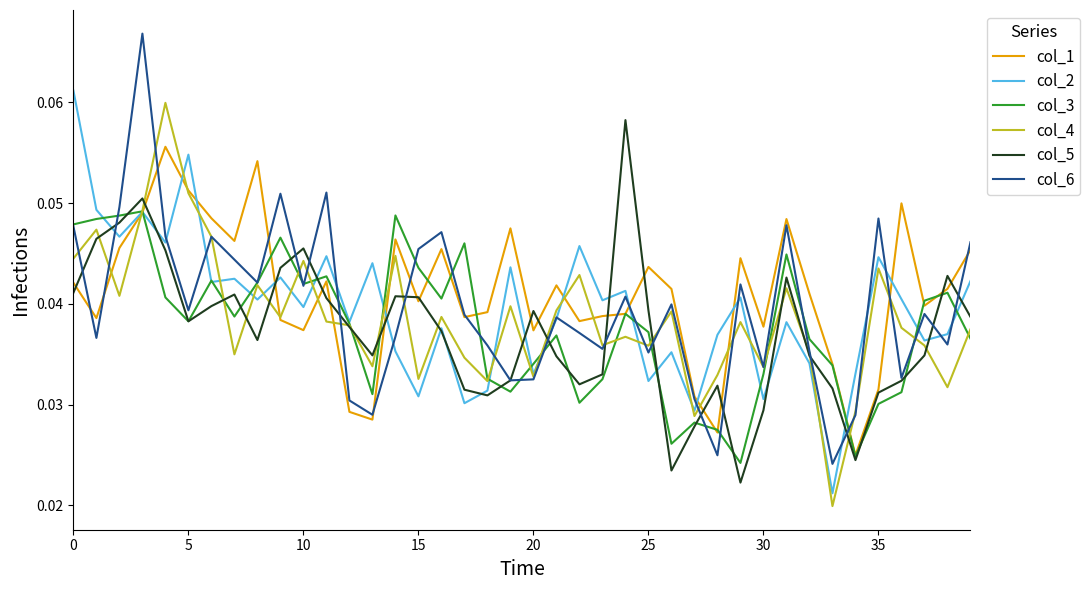

At how many categories does at least one series exceed 0?

40